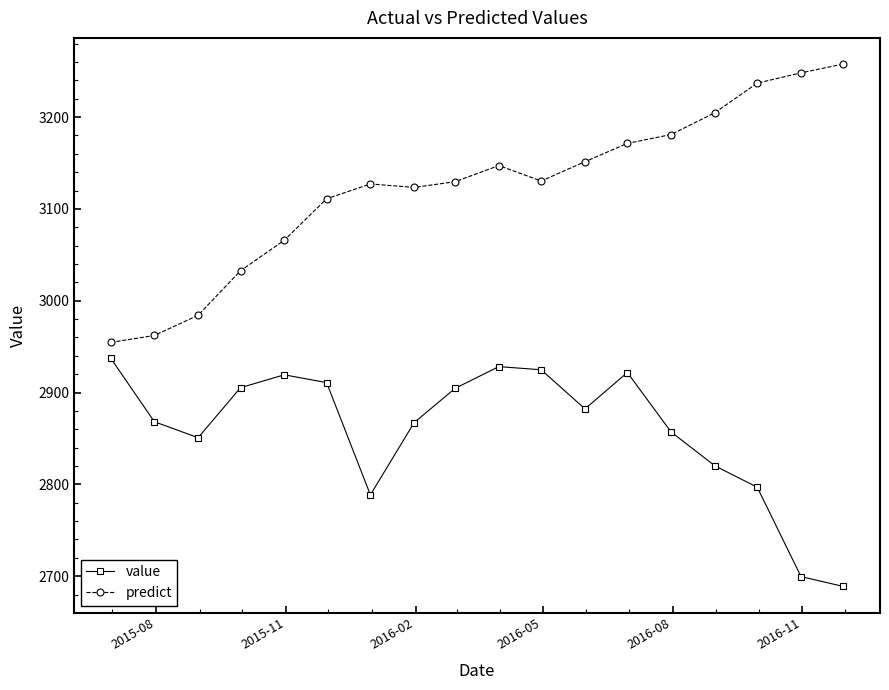

Which series has the largest range (max minus min)?

predict